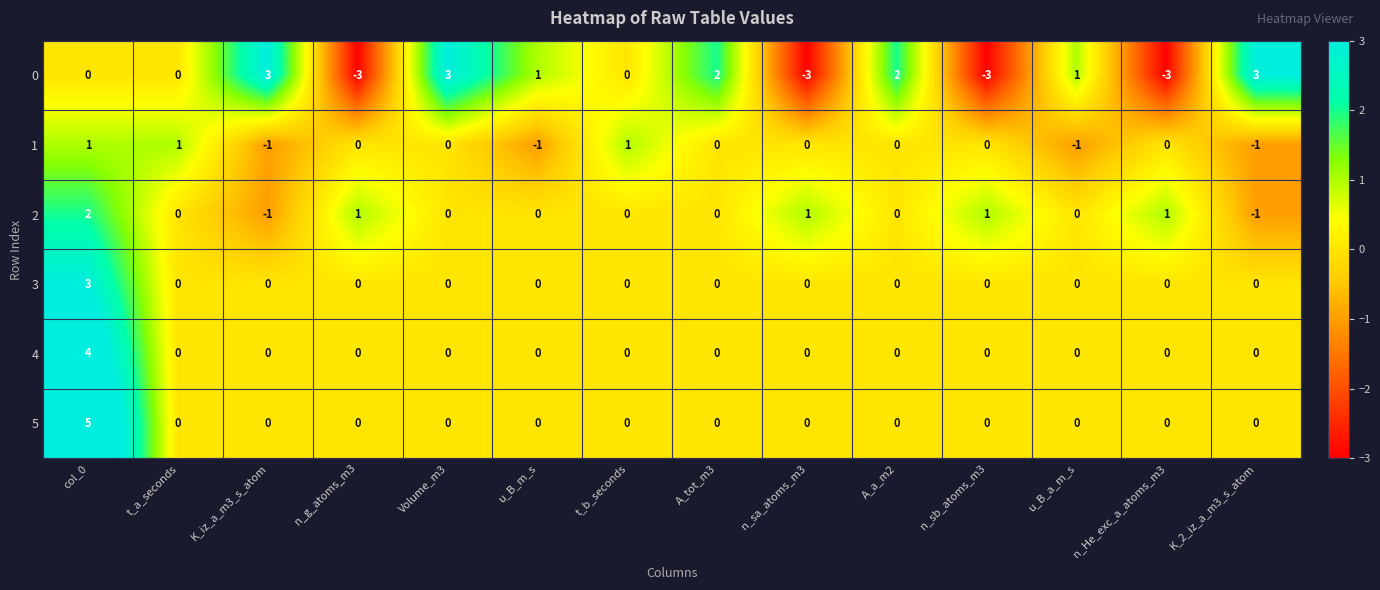

At which label does 2 first exceed 0?

col_0